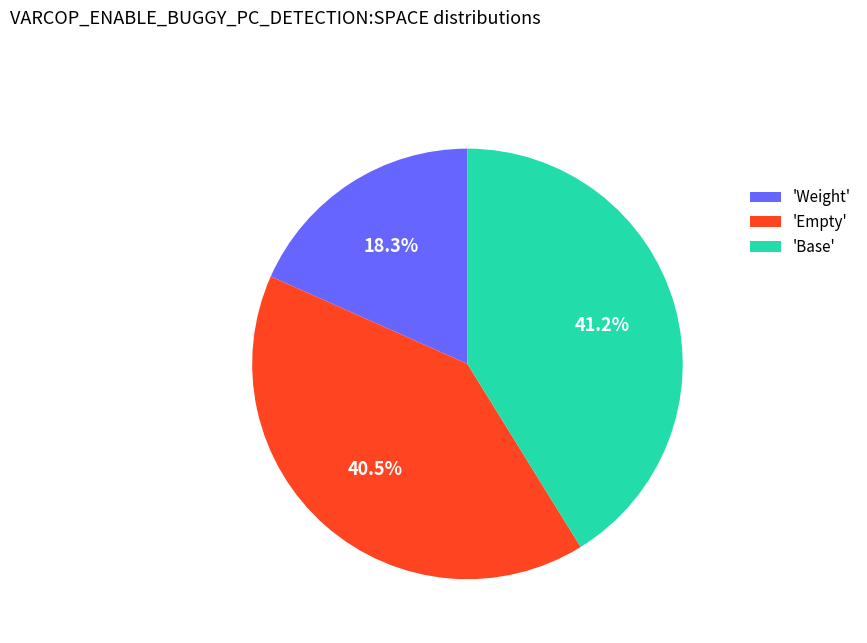

Which slice is the smallest?

'Weight'